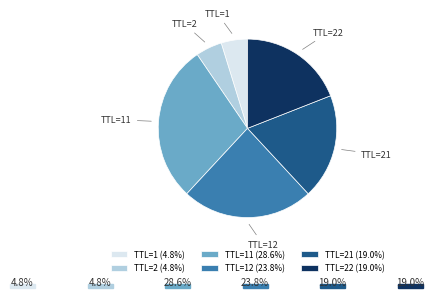

Is the sum of TTL=21 and TTL=12 greater than half?

No